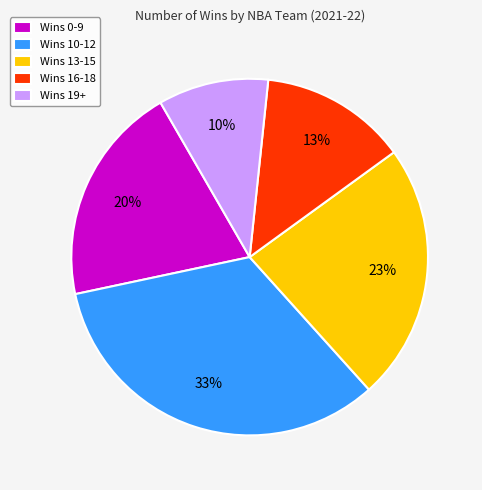

Does any single category account for the majority?

No